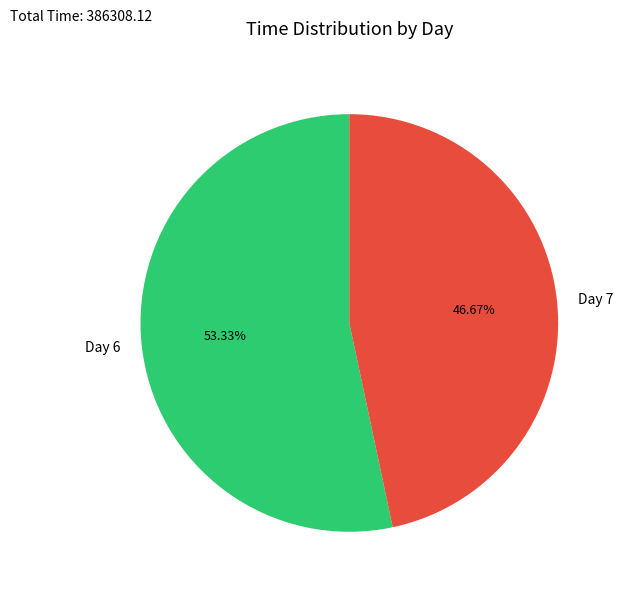

Approximately how many times larger is the value at Day 7 compared to Day 6?

0.9